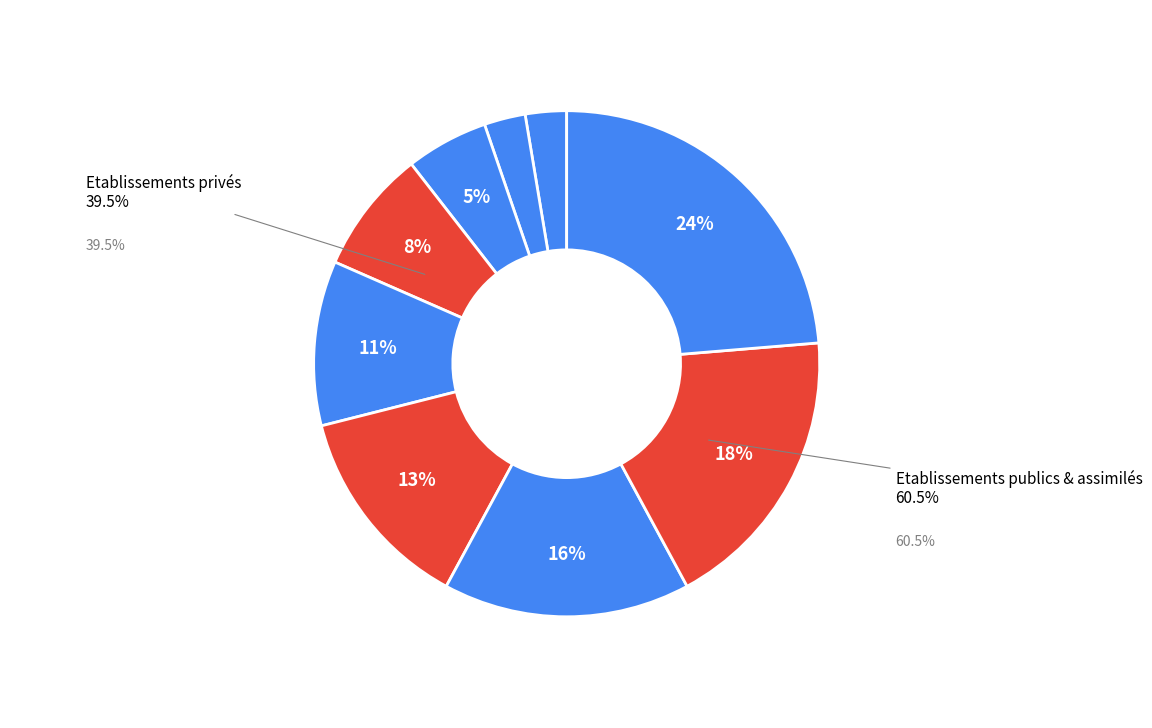

Is Assoc 1901 act. Psy the majority of the pie?

No